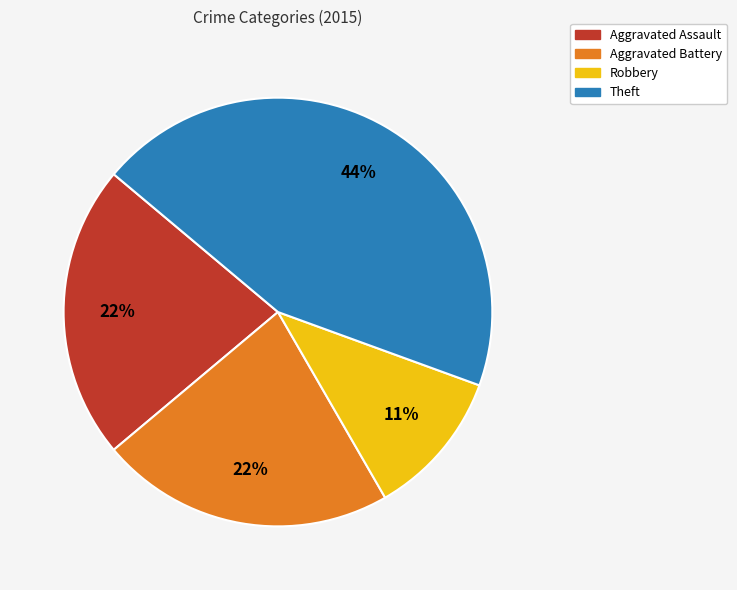

Between Aggravated Assault and Robbery, which is larger?

Aggravated Assault